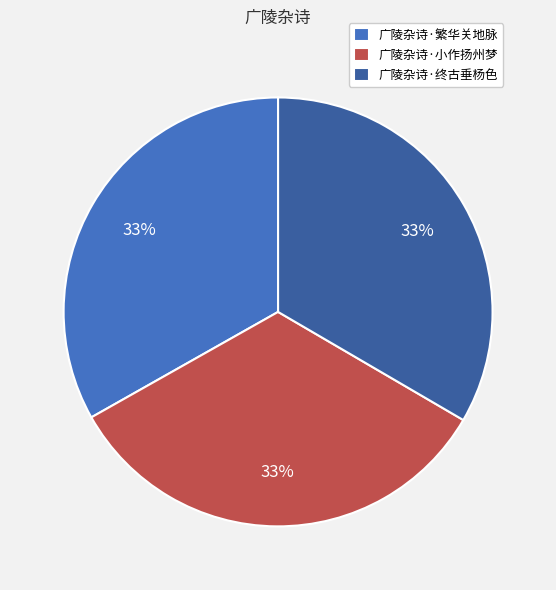

To the nearest percent, what portion does 广陵杂诗·繁华关地脉 represent?

33%